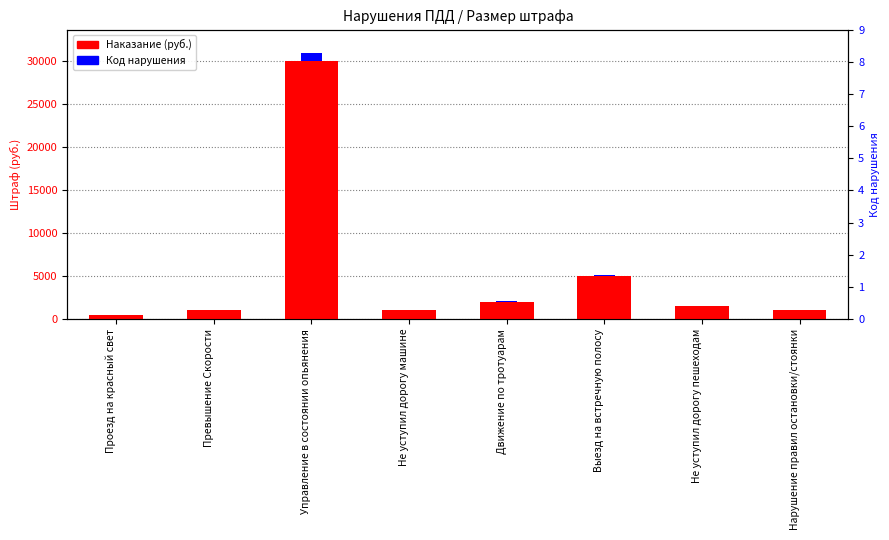

What is the greatest value displayed?

30000